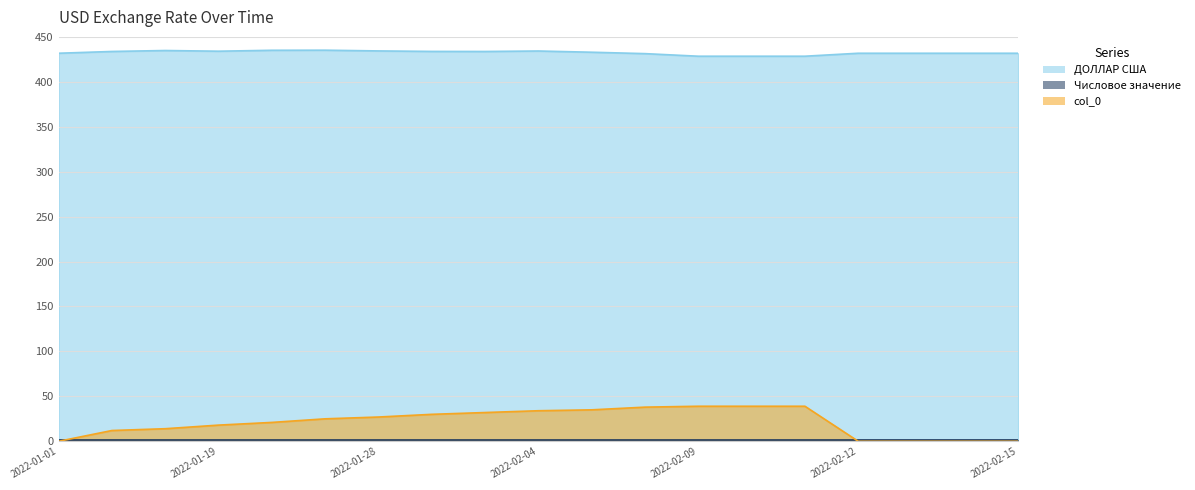

How many interior local valleys does the ДОЛЛАР США series have?

2